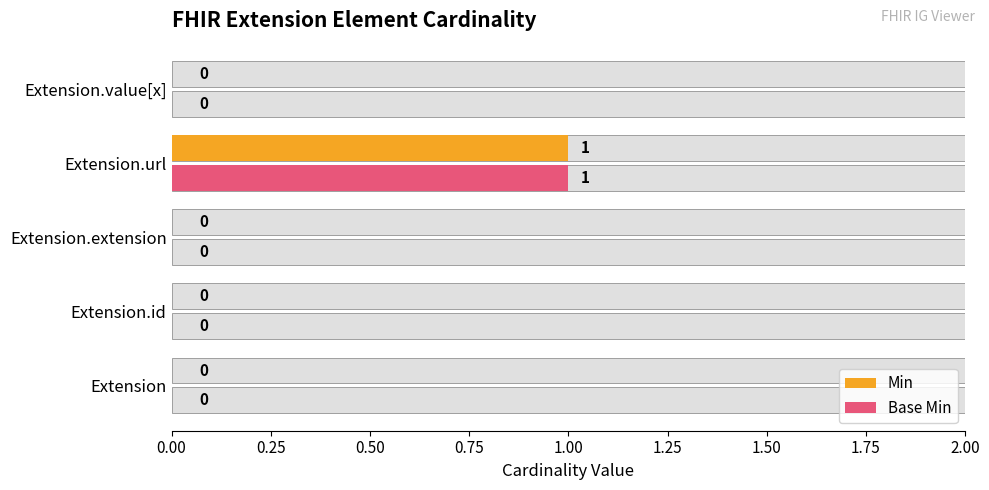

Between Extension.extension and Extension.url, which series saw the biggest shift?

Min